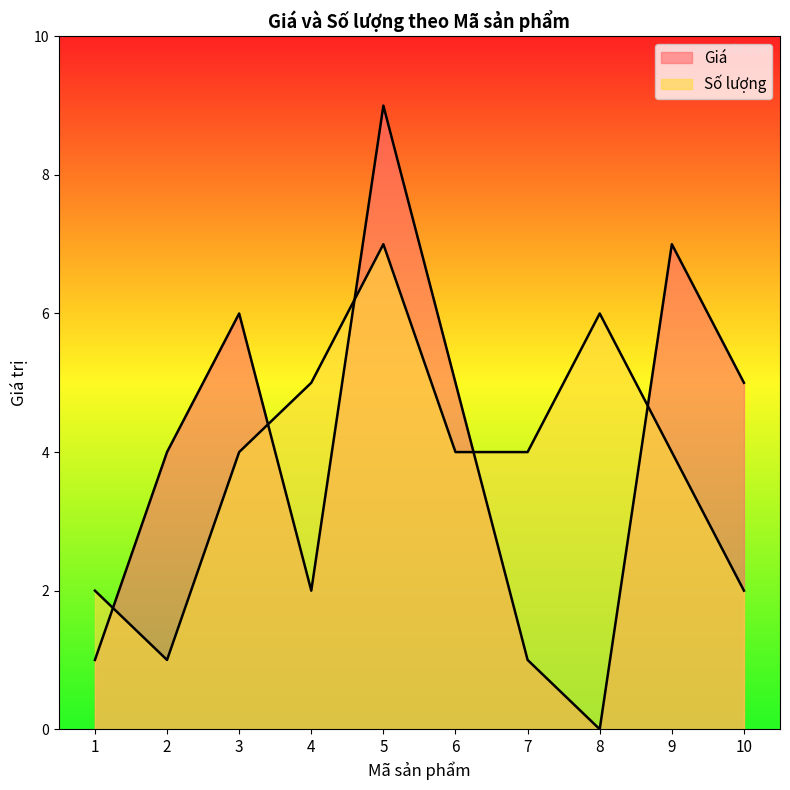

Rank the series by their maximum value, from lowest to highest.

Số lượng, Giá